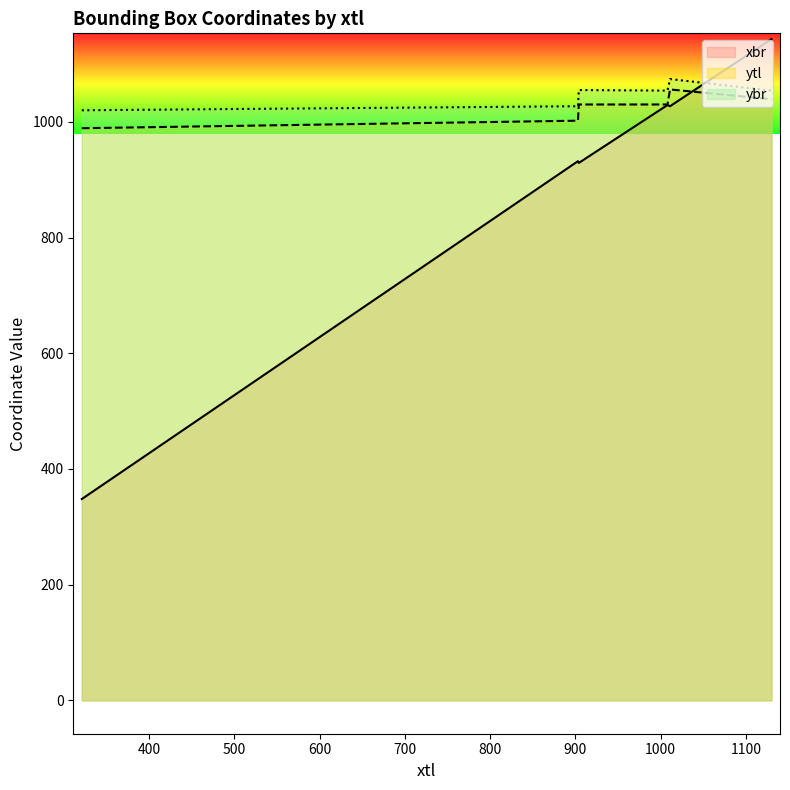

Reading right to left, what are all the values shown in this chart?

xbr: 904=929	1008=1029	1011=1027	903=932	1130=1143	321=348
ytl: 904=1030	1008=1030	1011=1056	903=1002	1130=1039	321=989
ybr: 904=1055	1008=1054	1011=1074	903=1027	1130=1054	321=1020